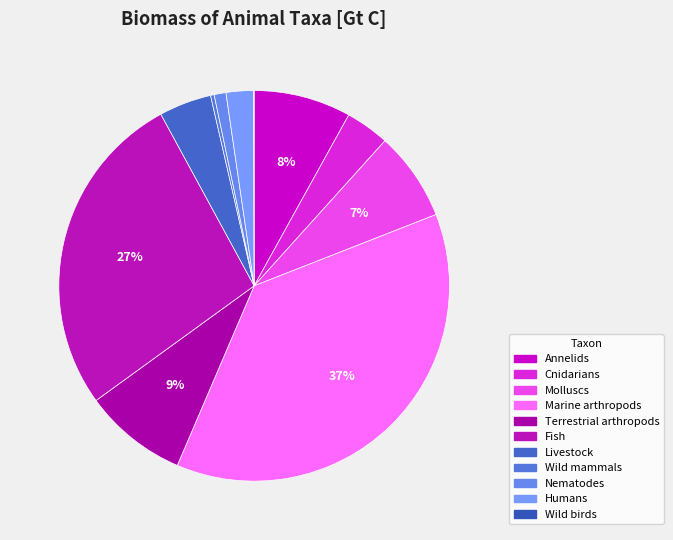

Is there a majority slice in this chart?

No